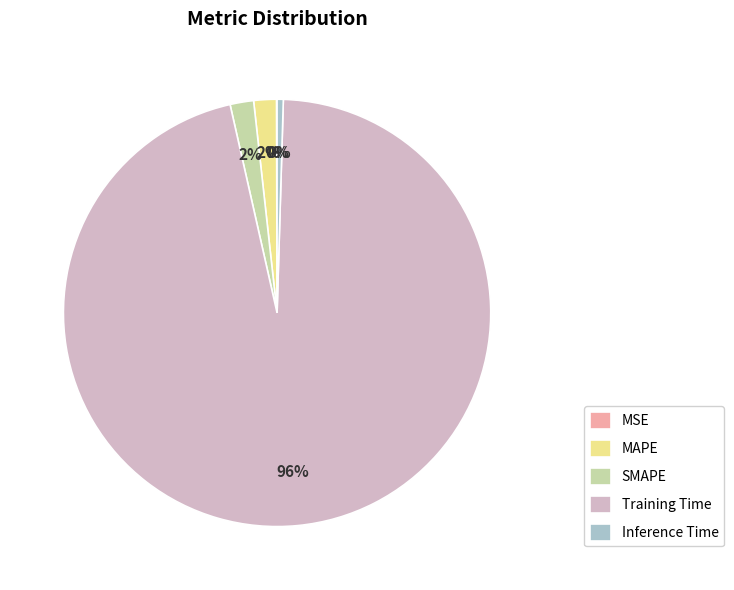

What is the largest slice in the pie chart?

Training Time